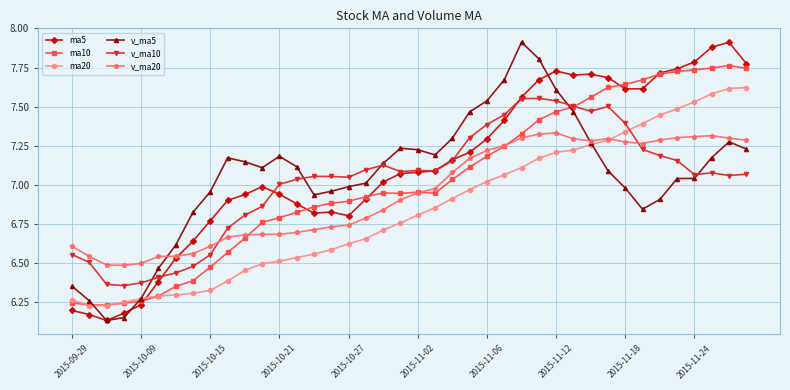

True or false: v_ma10 has more than 1 interior local peaks.

True